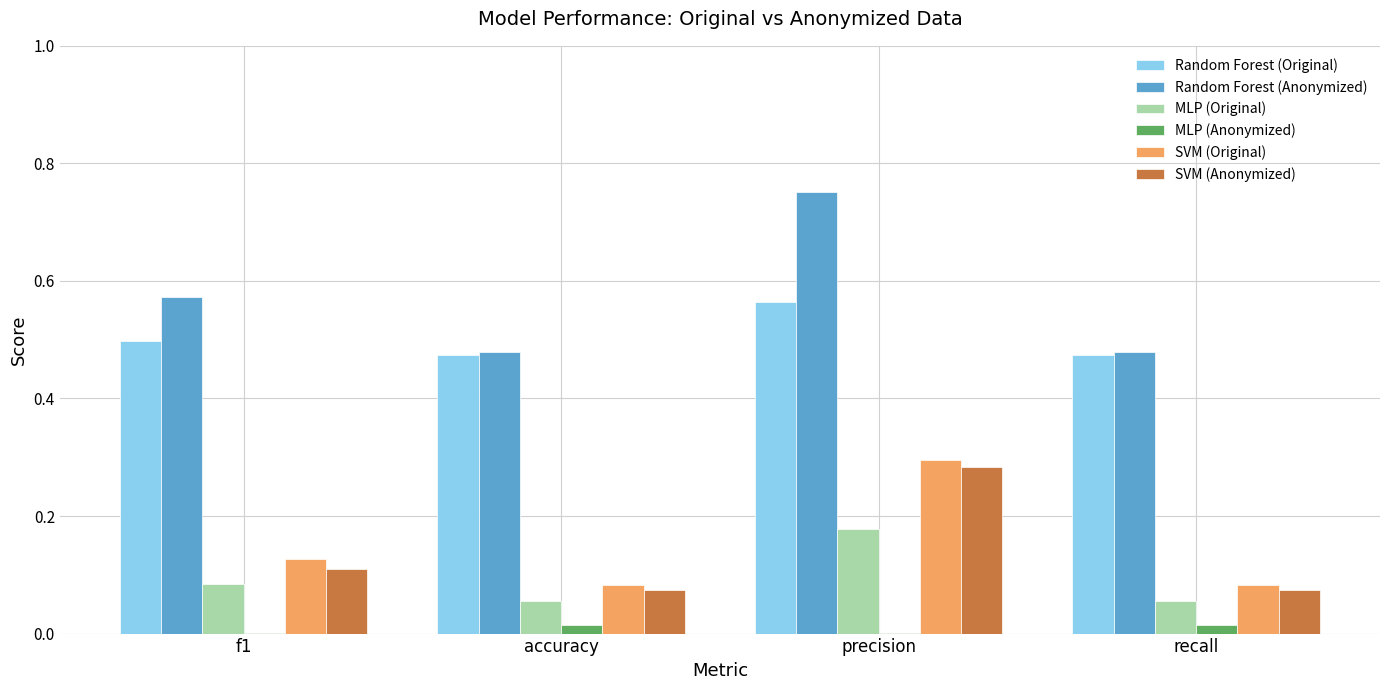

The value of Random Forest (Original) at f1 is 0.2. True or false?

False